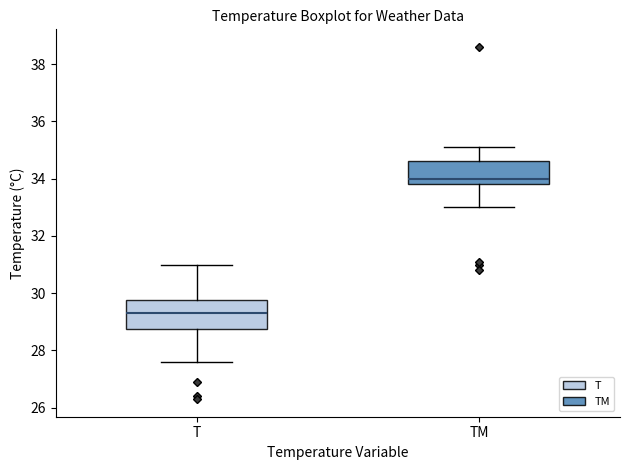

Which box is the tallest, from its lower edge to its upper edge?

T